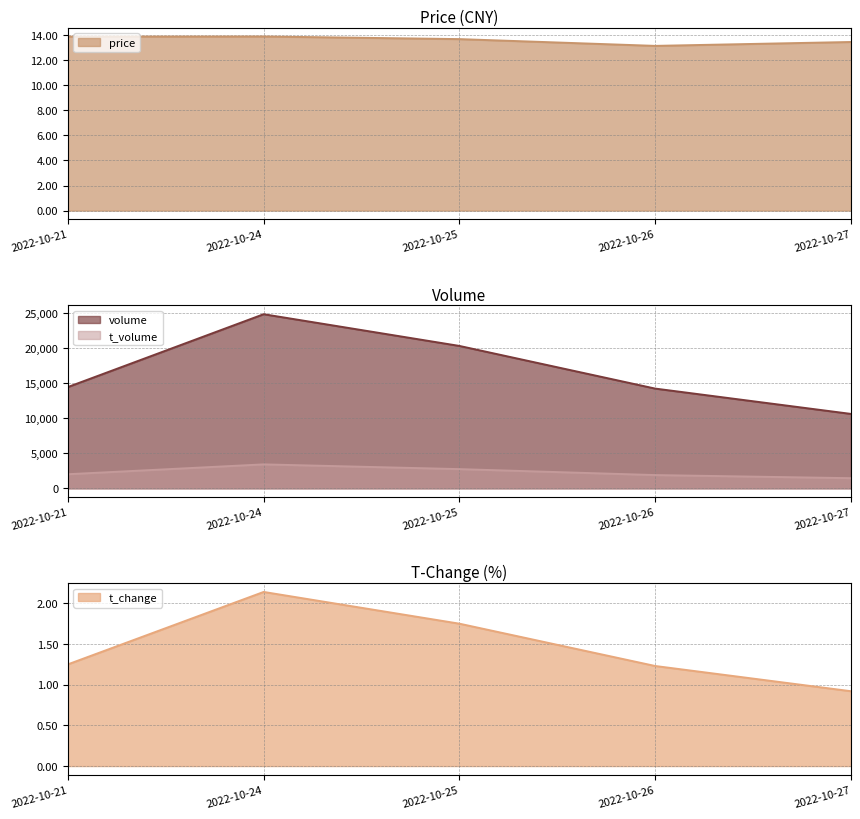

Count the number of data series in this chart.

4